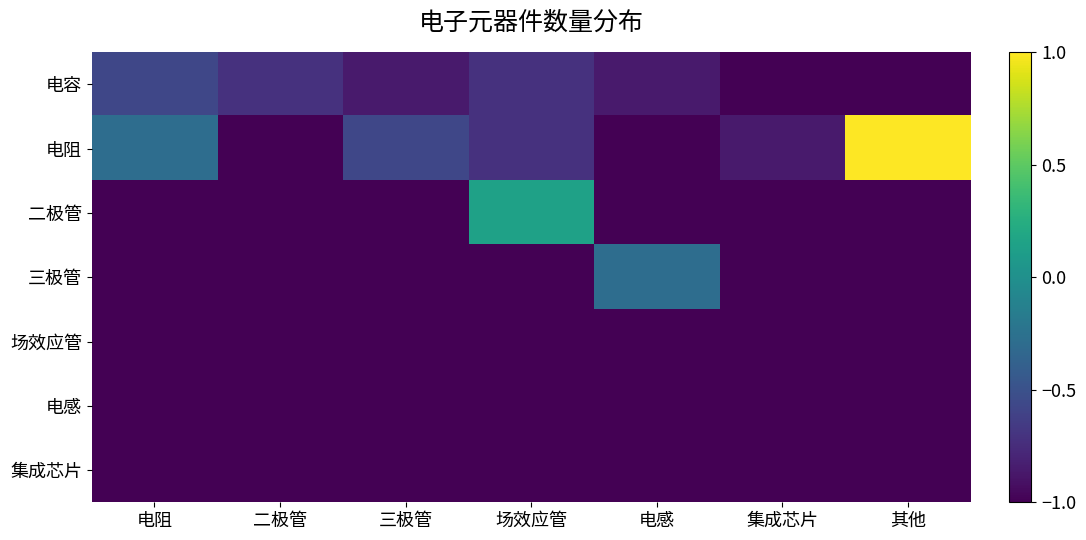

Reading right to left, what are all the values shown in this chart?

电容: 其他=-1.0	集成芯片=-1.0	电感=-0.9	场效应管=-0.7	三极管=-0.9	二极管=-0.7	电阻=-0.6
电阻: 其他=1.0	集成芯片=-0.9	电感=-1.0	场效应管=-0.7	三极管=-0.6	二极管=-1.0	电阻=-0.3
二极管: 其他=-1.0	集成芯片=-1.0	电感=-1.0	场效应管=0.1	三极管=-1.0	二极管=-1.0	电阻=-1.0
三极管: 其他=-1.0	集成芯片=-1.0	电感=-0.3	场效应管=-1.0	三极管=-1.0	二极管=-1.0	电阻=-1.0
场效应管: 其他=-1.0	集成芯片=-1.0	电感=-1.0	场效应管=-1.0	三极管=-1.0	二极管=-1.0	电阻=-1.0
电感: 其他=-1.0	集成芯片=-1.0	电感=-1.0	场效应管=-1.0	三极管=-1.0	二极管=-1.0	电阻=-1.0
集成芯片: 其他=-1.0	集成芯片=-1.0	电感=-1.0	场效应管=-1.0	三极管=-1.0	二极管=-1.0	电阻=-1.0